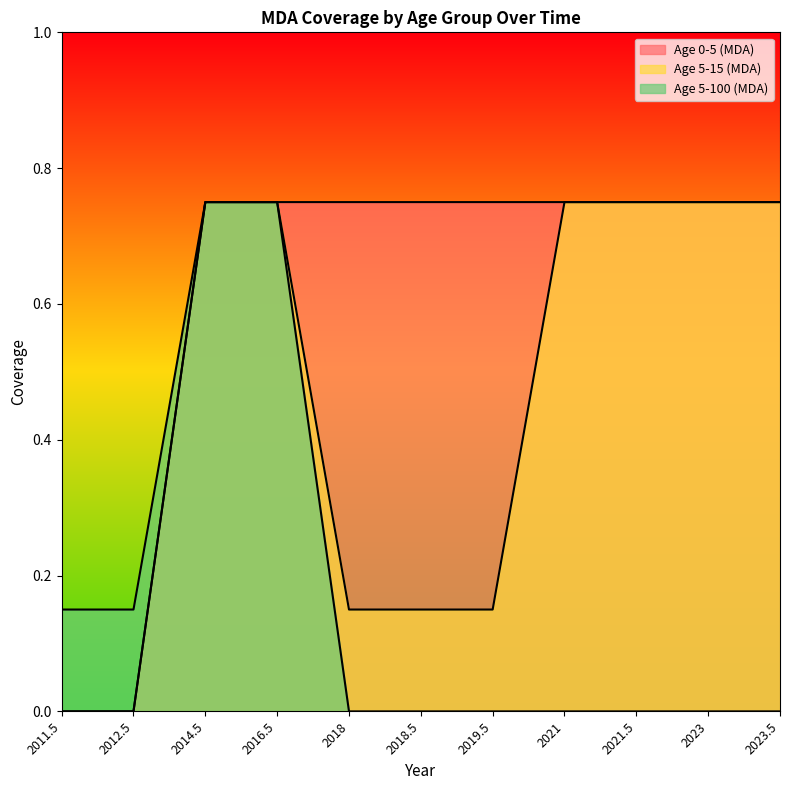

True or false: Age 5-100 (MDA) has a value of 0.4 at 2014.5.

False